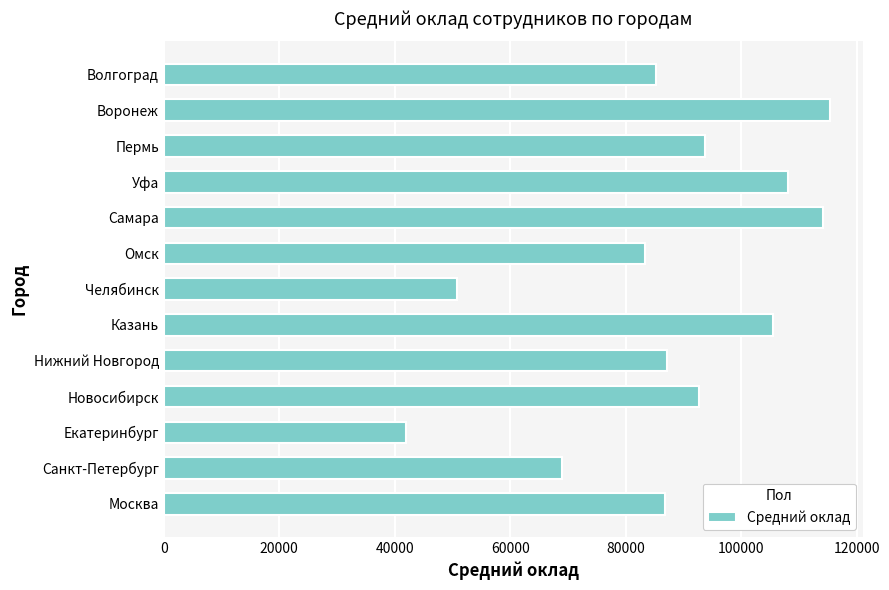

Count the number of data series in this chart.

1